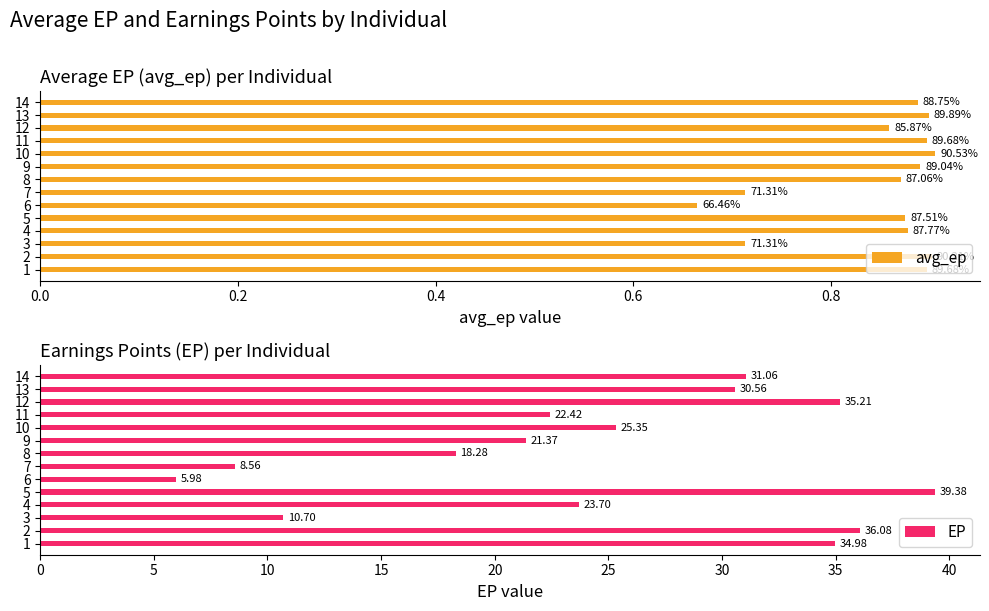

What are all the series names shown in the legend?

avg_ep, EP